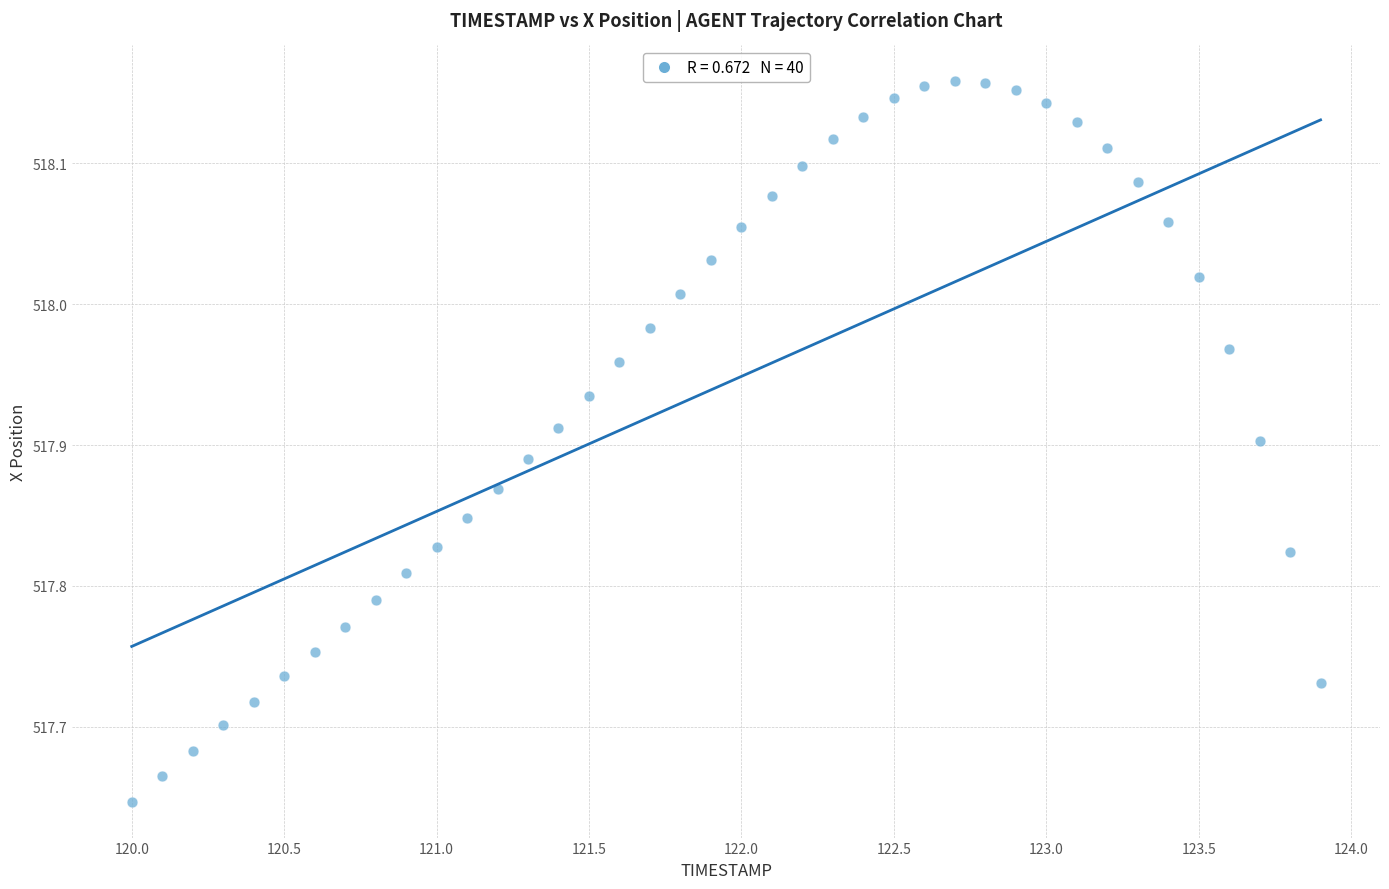

What is the range of Y values (max minus min)?

0.5